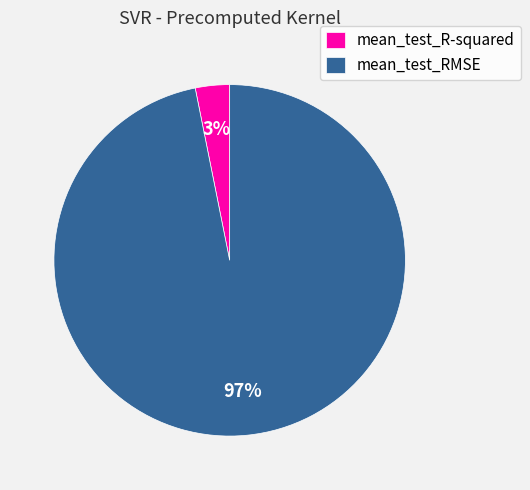

Which category has the smallest portion of the pie?

mean_test_R-squared